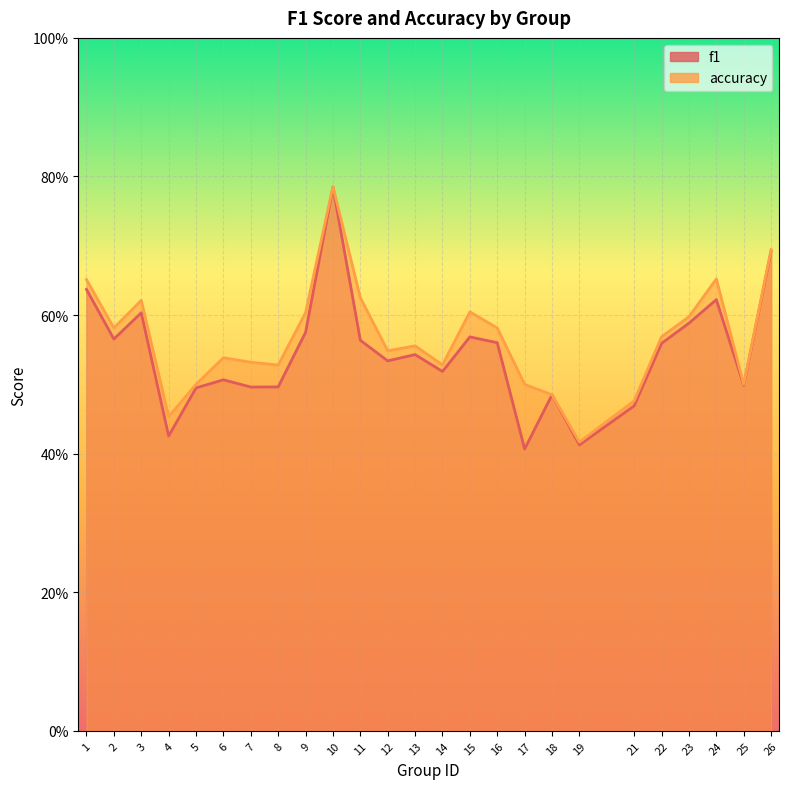

In f1, how many points are higher than both neighbors (excluding endpoints)?

7